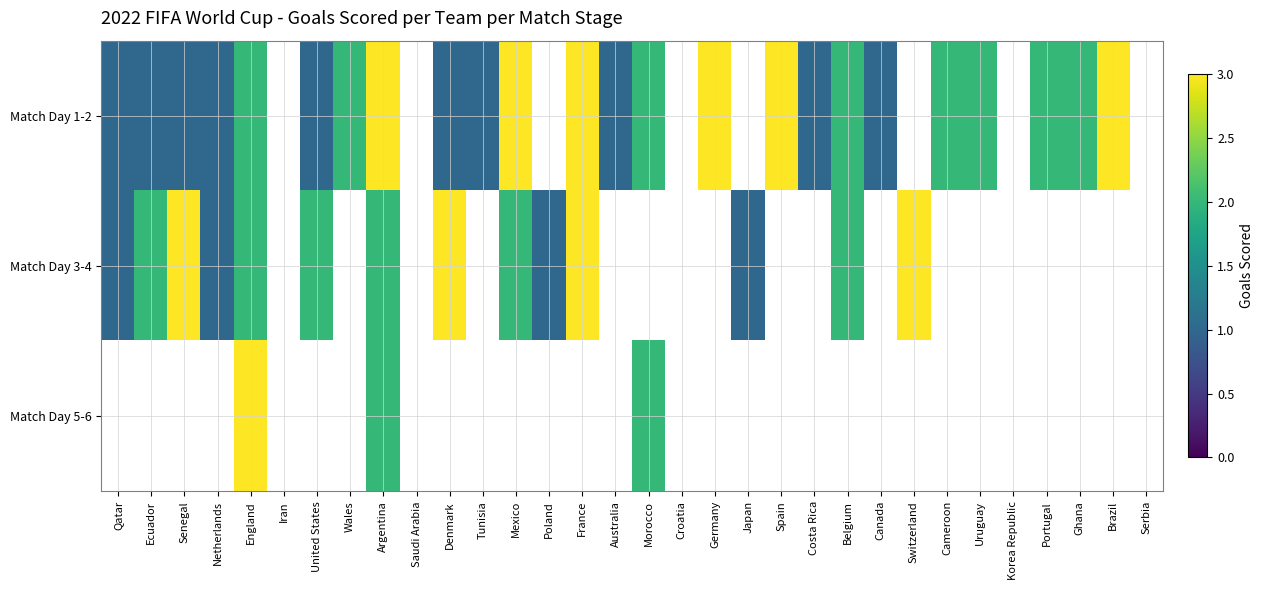

At how many categories does at least one series exceed 2?

10